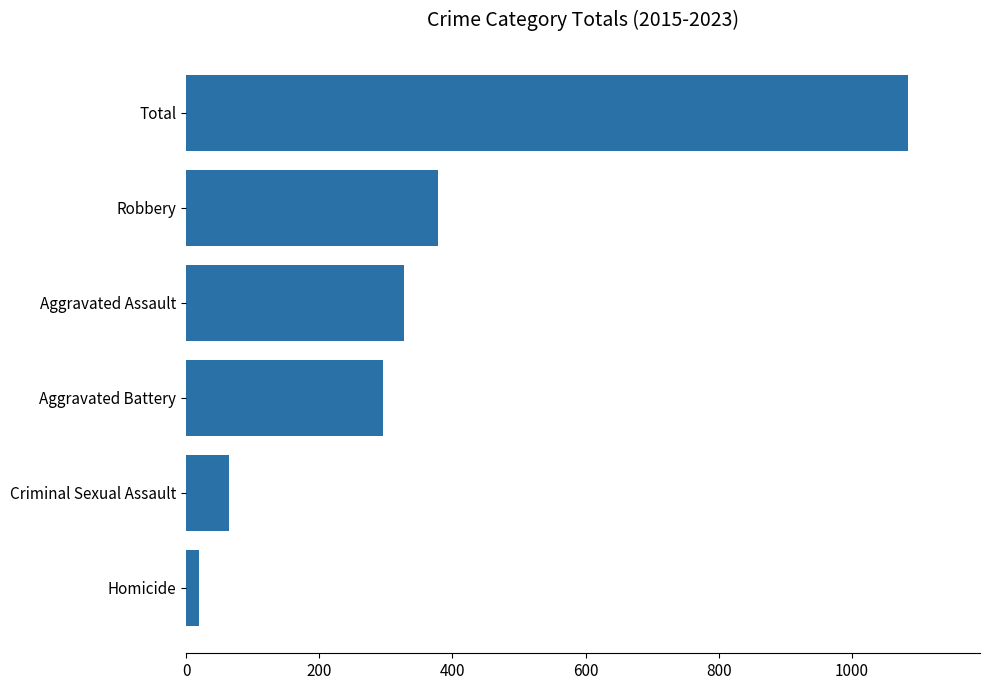

Reading bottom to top, list all the values displayed in this chart.

19	64	296	327	378	1084